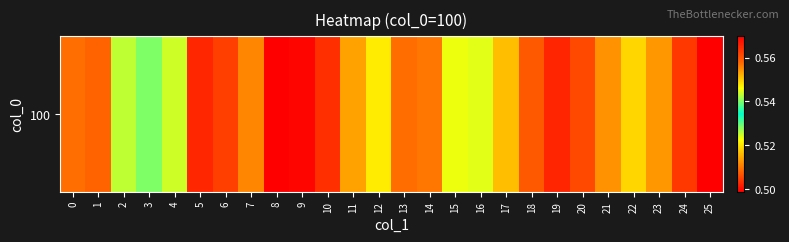

What is the average value?

0.5